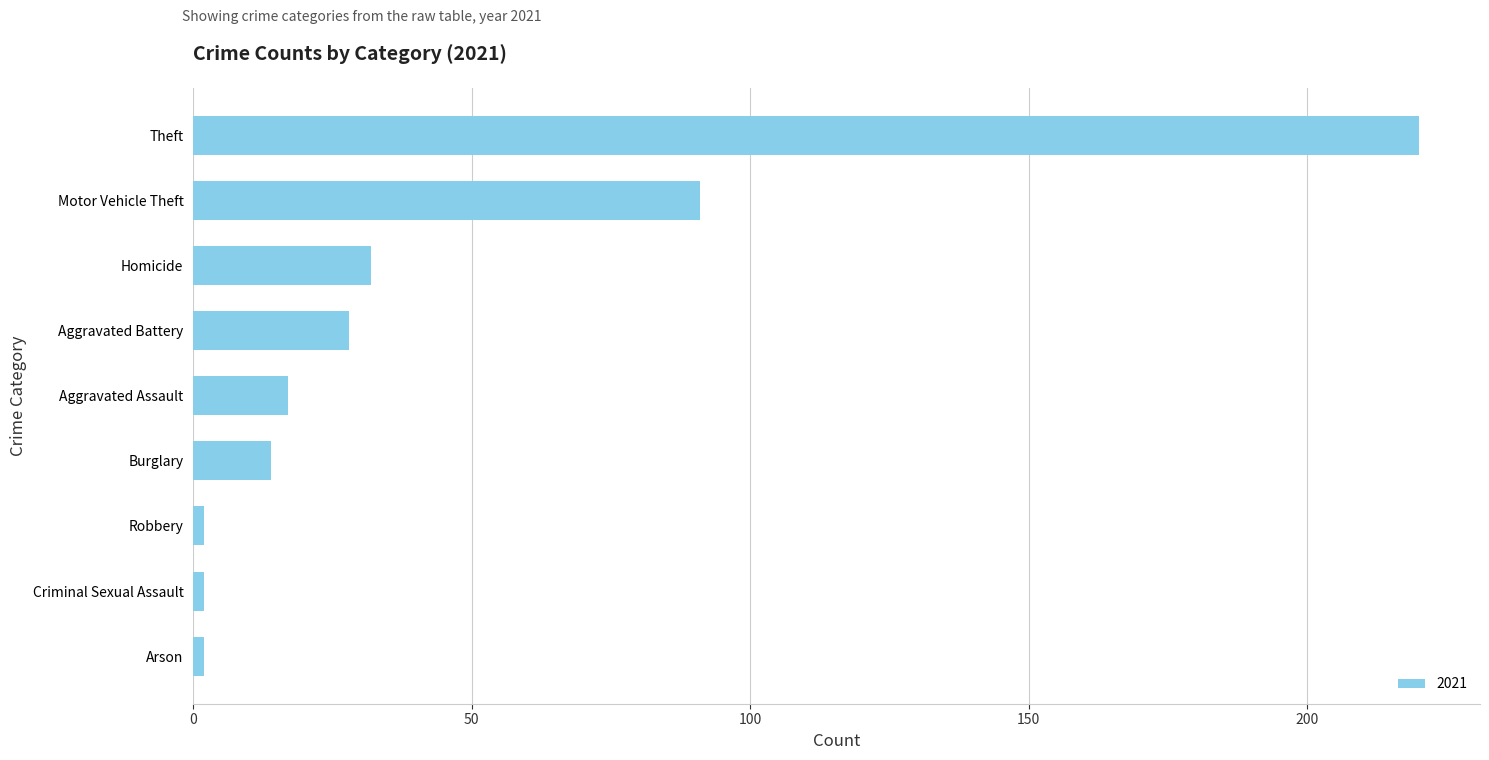

What is the difference between the values at Theft and Motor Vehicle Theft?

129